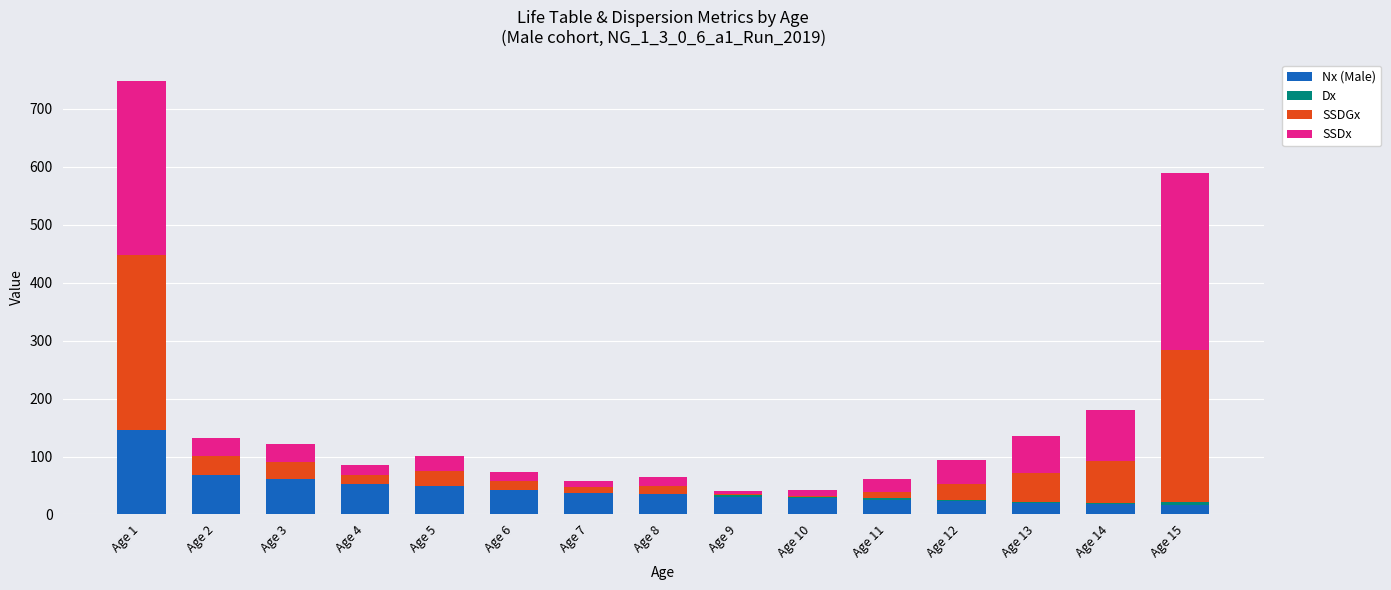

At which category is the sum across all series the highest?

Age 1